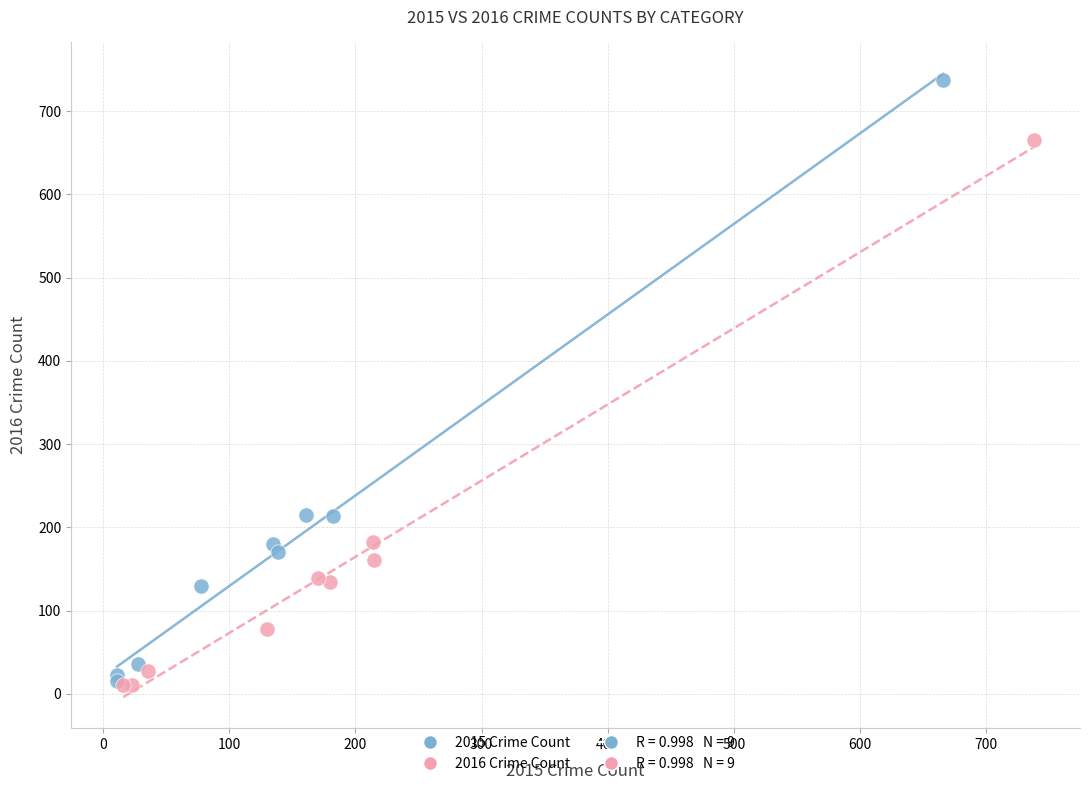

Which series reaches the maximum Y coordinate?

2015 Crime Count